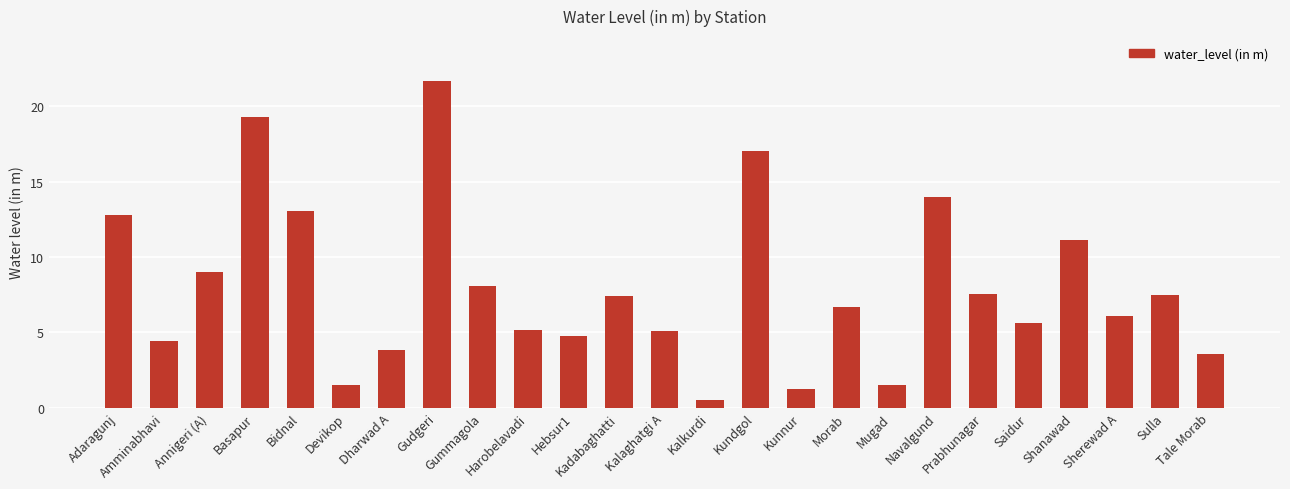

What is the minimum value shown in the chart?

0.5